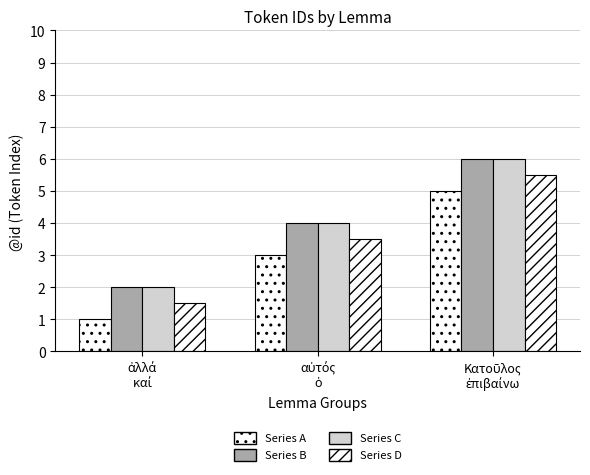

Which category has the highest value in the Series B series?

Κατοῦλος
ἐπιβαίνω